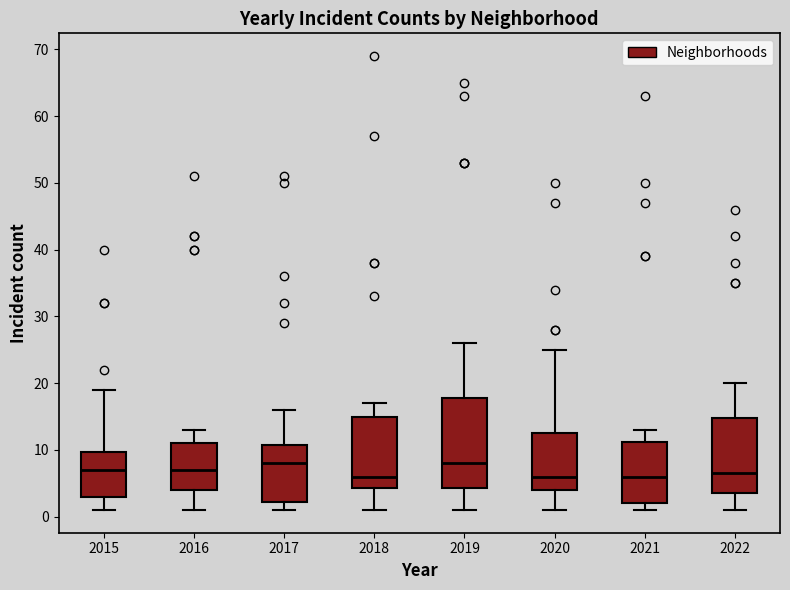

Reading left to right, read every box against the y-axis: the position of its median line, the range the box covers, and the ends of its whiskers. The values are not printed on the chart, so give them approximately, as read against the axis.

2015: median 7, box 3 to 10, whiskers 1 to 19
2016: median 7, box 4 to 11, whiskers 1 to 13
2017: median 8, box 2 to 11, whiskers 1 to 16
2018: median 6, box 4 to 15, whiskers 1 to 17
2019: median 8, box 4 to 18, whiskers 1 to 26
2020: median 6, box 4 to 13, whiskers 1 to 25
2021: median 6, box 2 to 11, whiskers 1 to 13
2022: median 7, box 4 to 15, whiskers 1 to 20